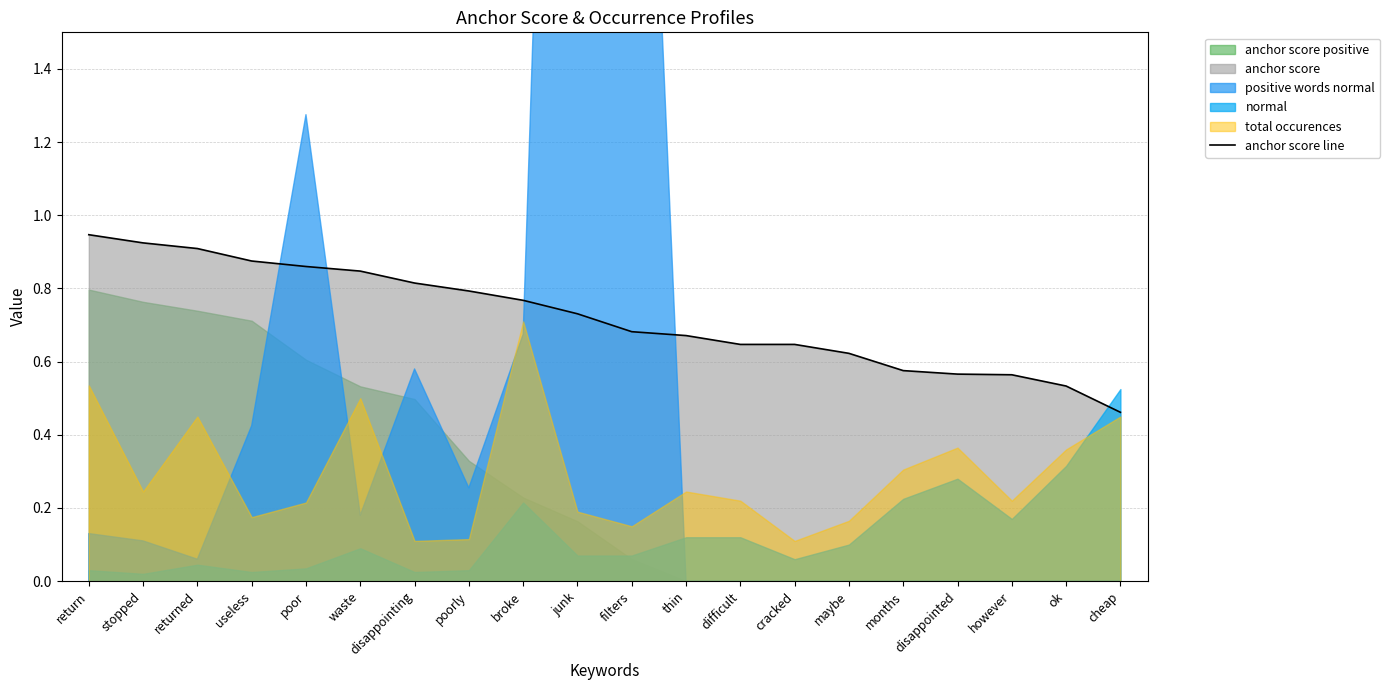

What position from the left is broke?

9